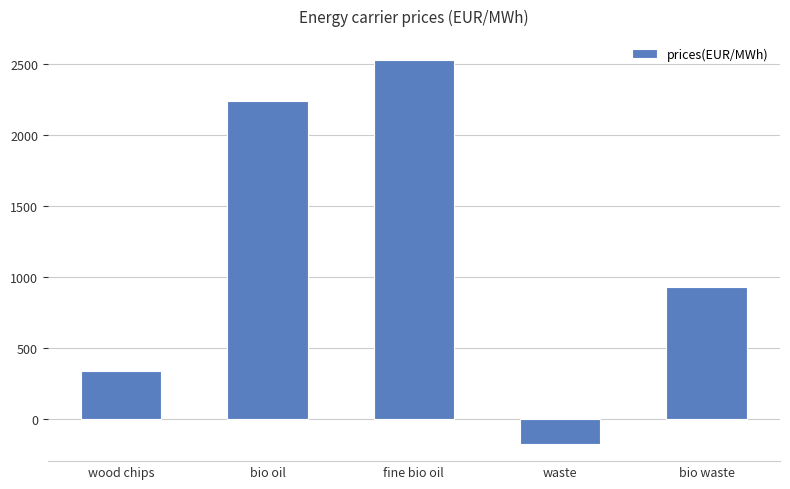

Which has a higher value, fine bio oil or bio waste?

fine bio oil